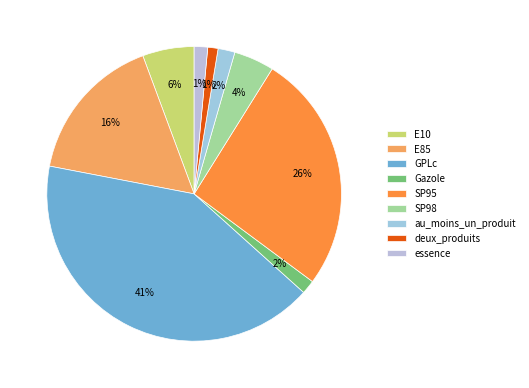

Count the number of slices in the pie.

9